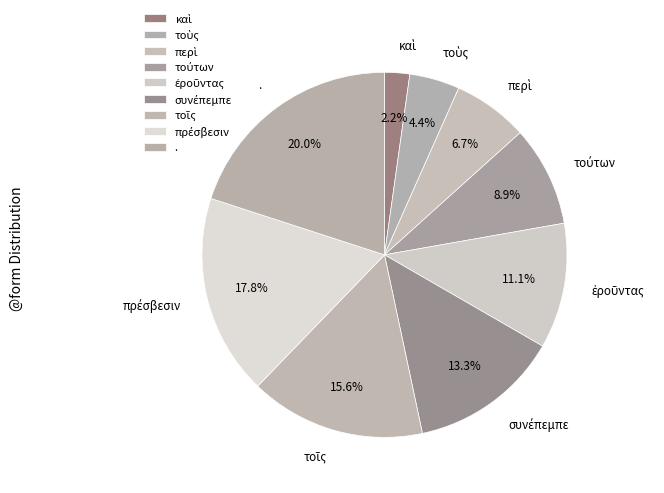

Count the number of slices in the pie.

9